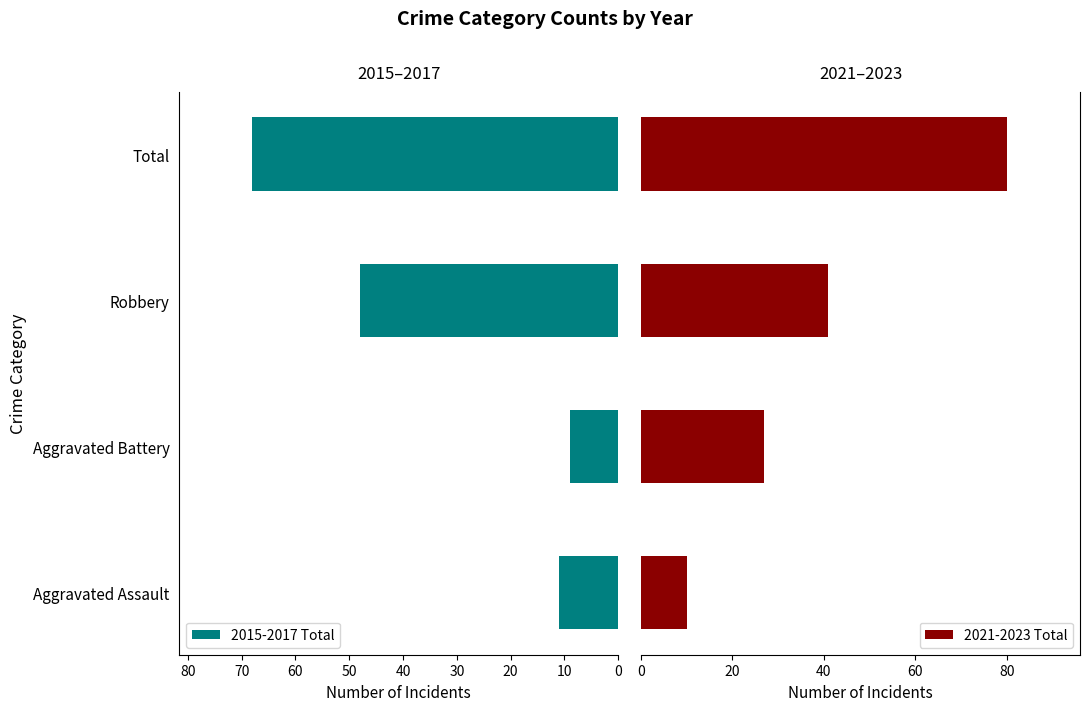

At which label does 2015-2017 Total reach its minimum?

Aggravated Battery